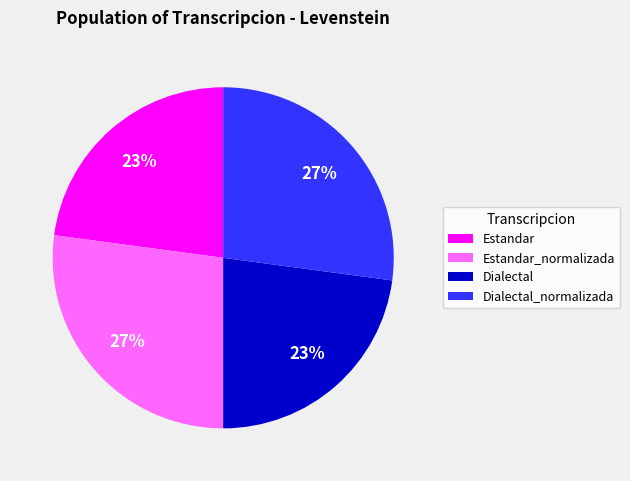

Do Estandar and Dialectal together represent more than half of the pie?

No